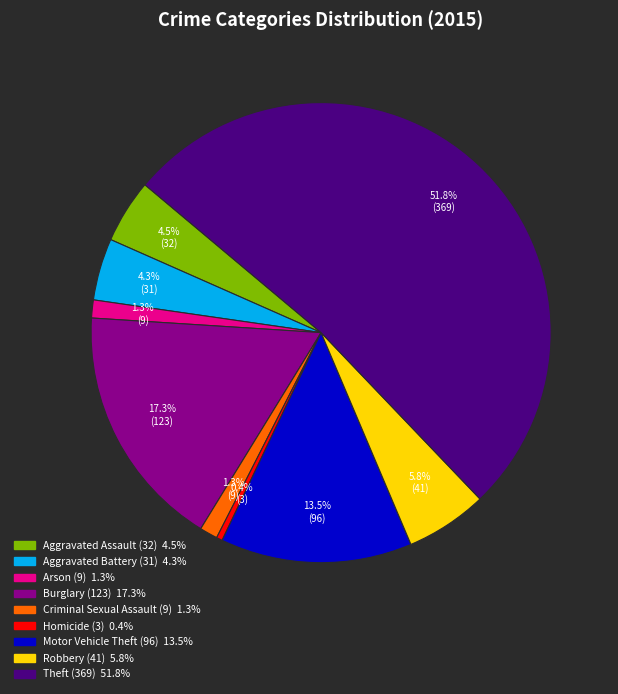

To the nearest percent, what is the difference between the Theft and Criminal Sexual Assault slice percentages?

50%